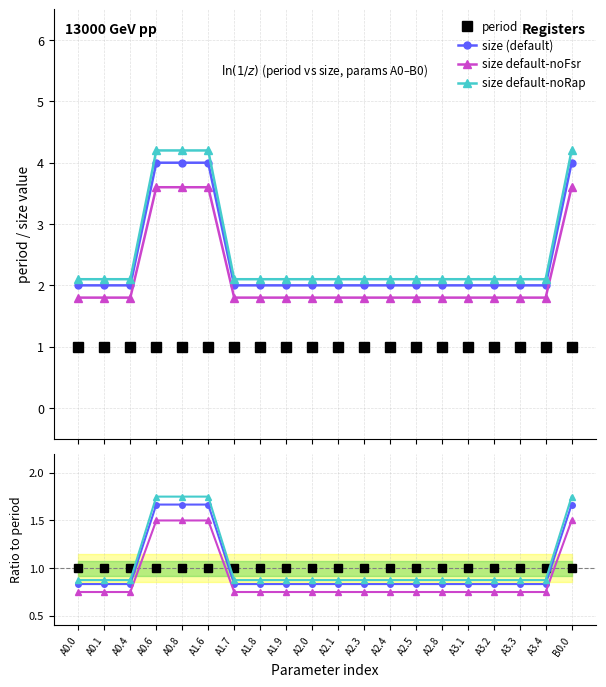

What is the sum of the size values at A1.8 and A0.6?

6.0